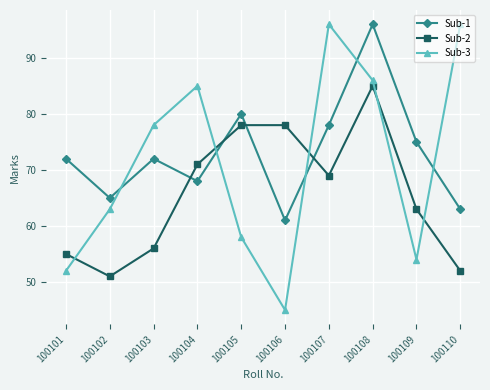

Which category has the highest value in the Sub-2 series?

100108